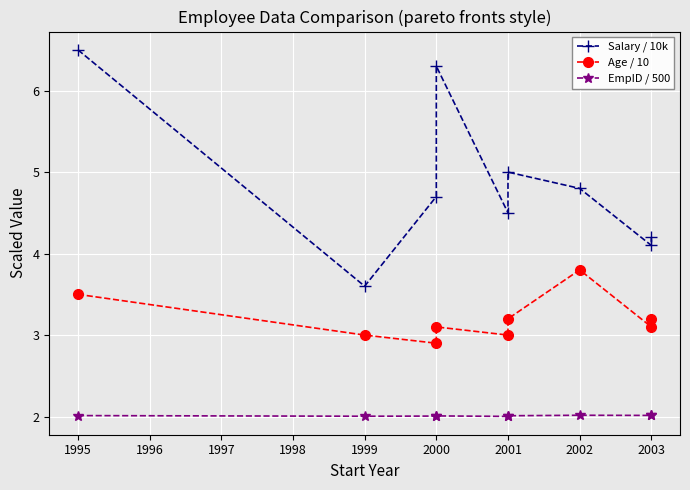

Reading left to right, list all the values displayed in this chart.

Salary / 10k: 6.5	3.6	4.7	6.3	4.5	5.0	4.8	4.1	4.2
Age / 10: 3.5	3.0	2.9	3.1	3.0	3.2	3.8	3.1	3.2
EmpID / 500: 2.0	2.0	2.0	2.0	2.0	2.0	2.0	2.0	2.0